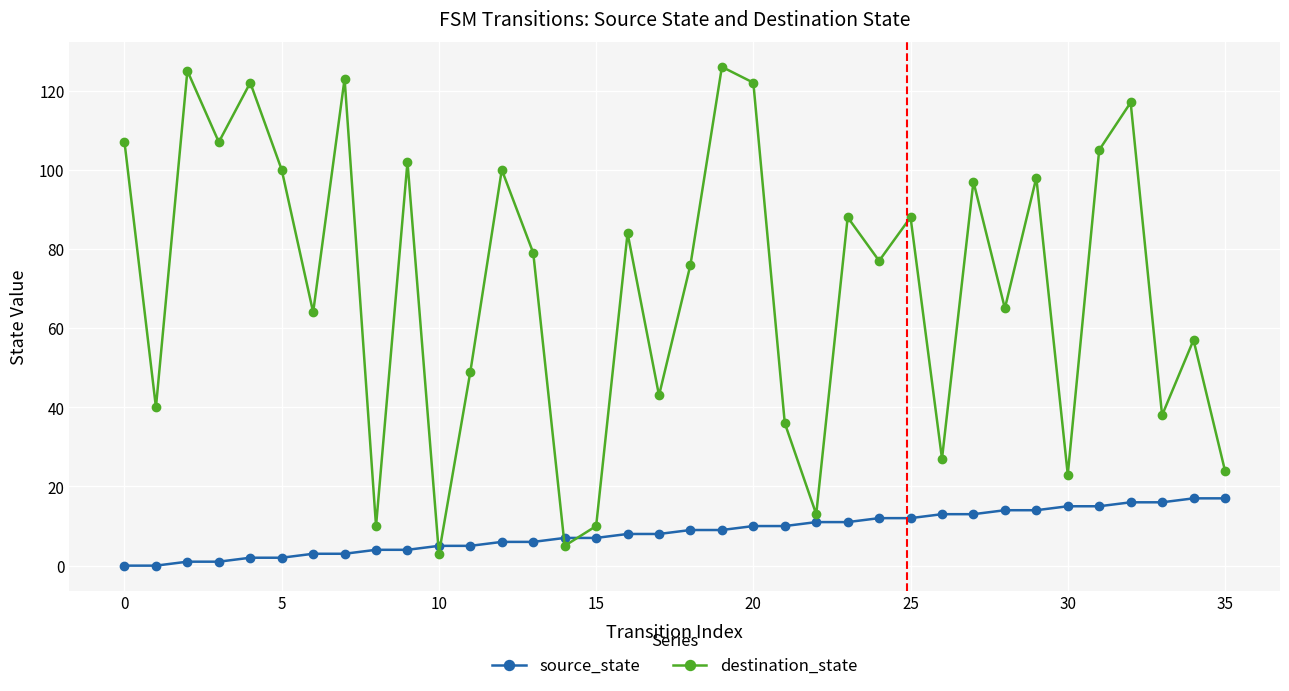

Which series has the largest range (max minus min)?

destination_state